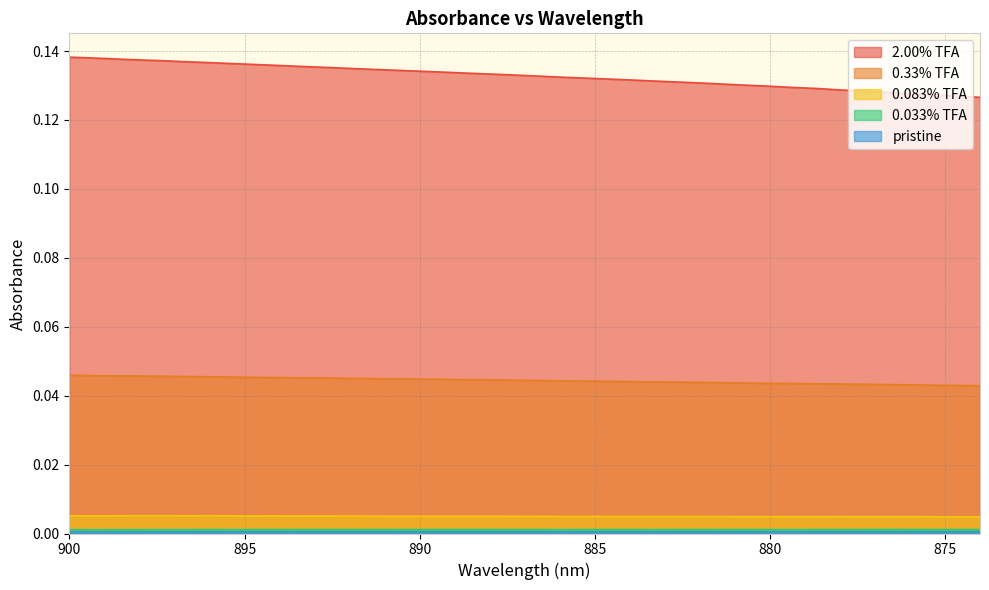

Rank the categories by 0.33% TFA value from lowest to highest.

874, 874.666687, 875.333313, 876, 876.666687, 877.333313, 878, 878.666687, 879.333313, 880, 880.666687, 881.333313, 882, 882.666687, 883.333313, 884, 884.666687, 885.333313, 886, 886.666687, 887.333313, 888, 888.666687, 889.333313, 890, 890.666687, 891.333313, 892, 892.666687, 893.333313, 894, 894.666687, 895.333313, 896, 896.666687, 897.333313, 898, 898.666687, 899.333313, 900